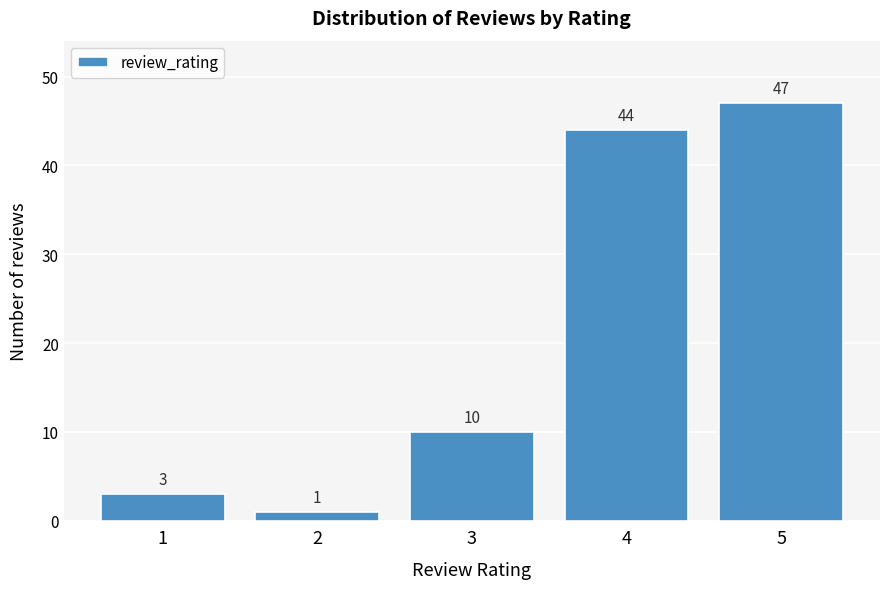

Reading left to right, transcribe this chart: for each bar, give the range it covers on the x-axis and its height.

0.5 to 1.5: 3
1.5 to 2.5: 1
2.5 to 3.5: 10
3.5 to 4.5: 44
4.5 to 5.5: 47